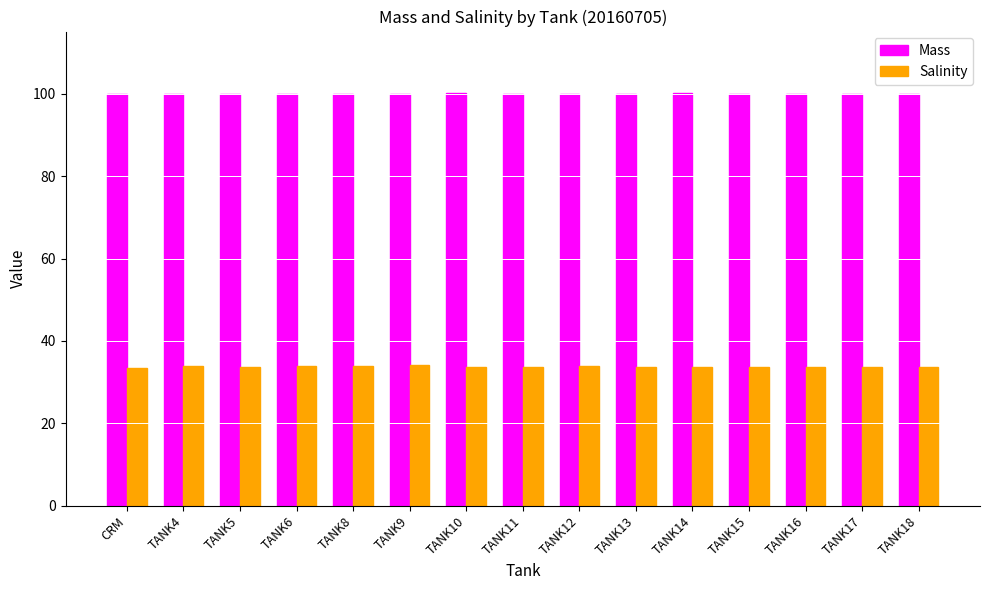

Is it true that Mass equals 100.0 at TANK16?

True